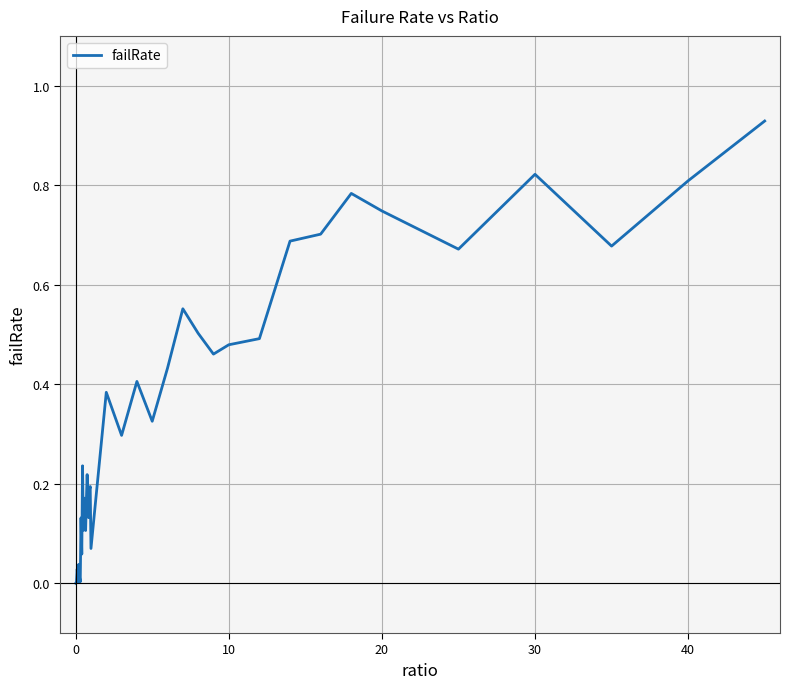

True or false: there are more than 0 points higher than both neighbors.

True